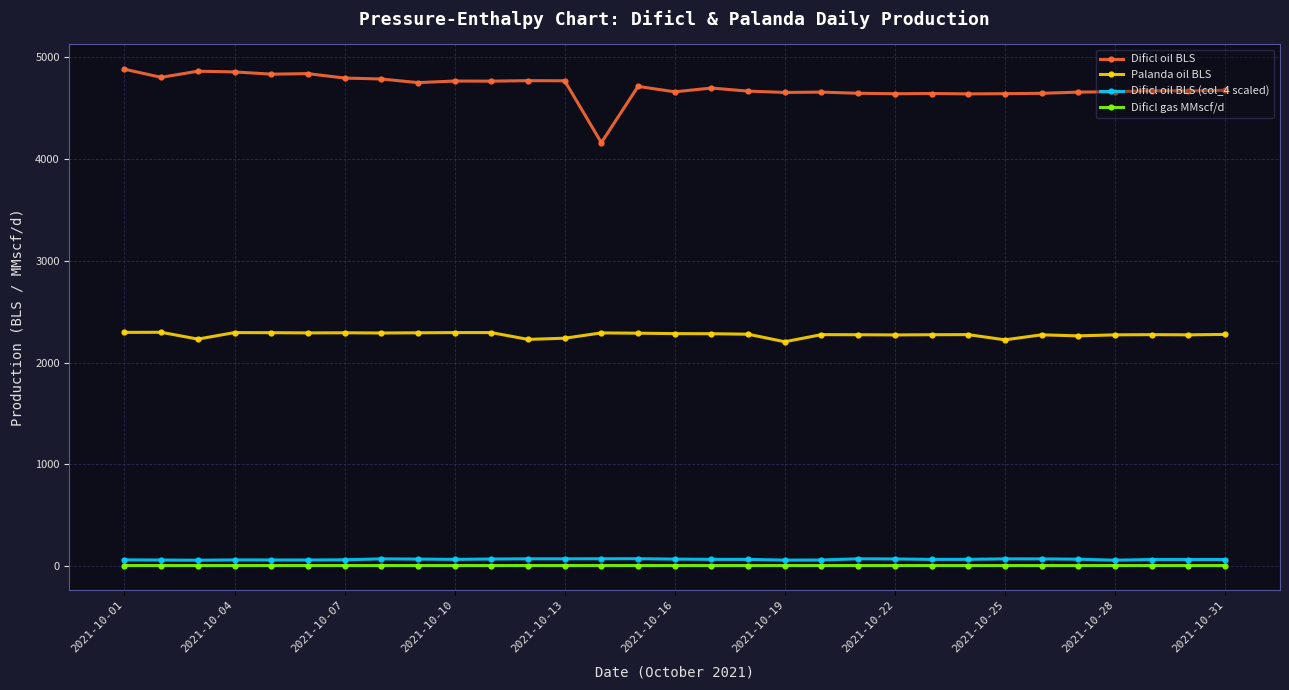

Which series has the largest range (max minus min)?

Dificl oil BLS